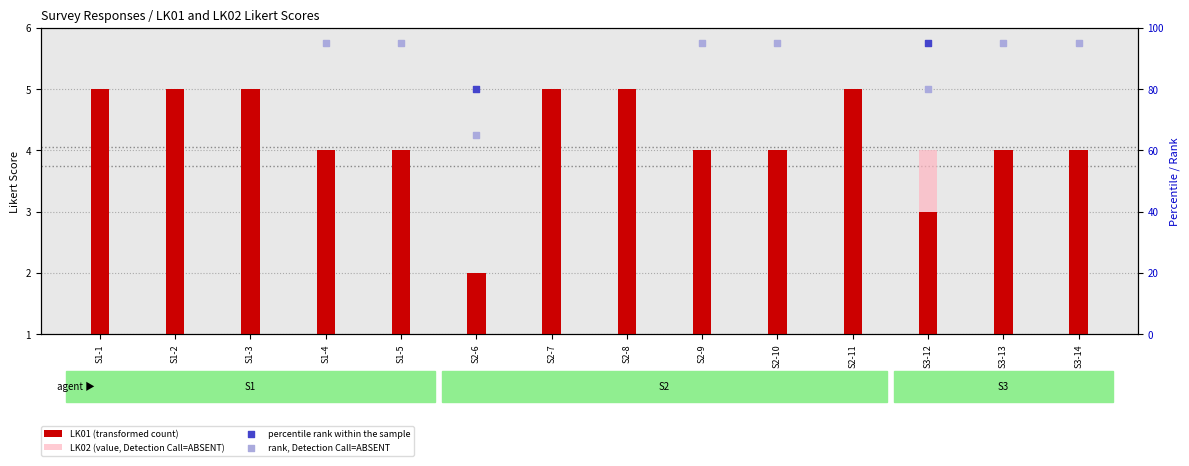

Is the value of LK02 (value, Detection Call=ABSENT) at S2-8 greater than the value of percentile rank within the sample at S2-6?

No